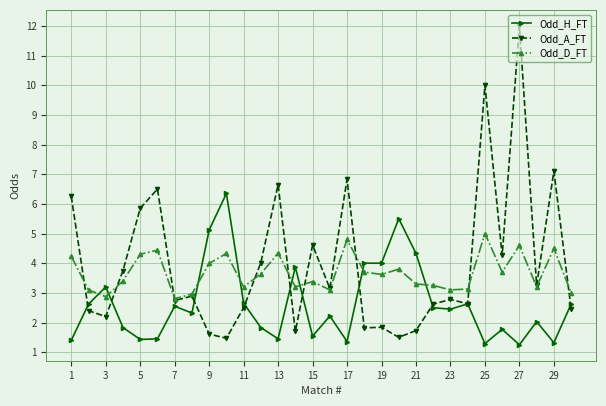

How many values in the Odd_A_FT series are below 2?

7